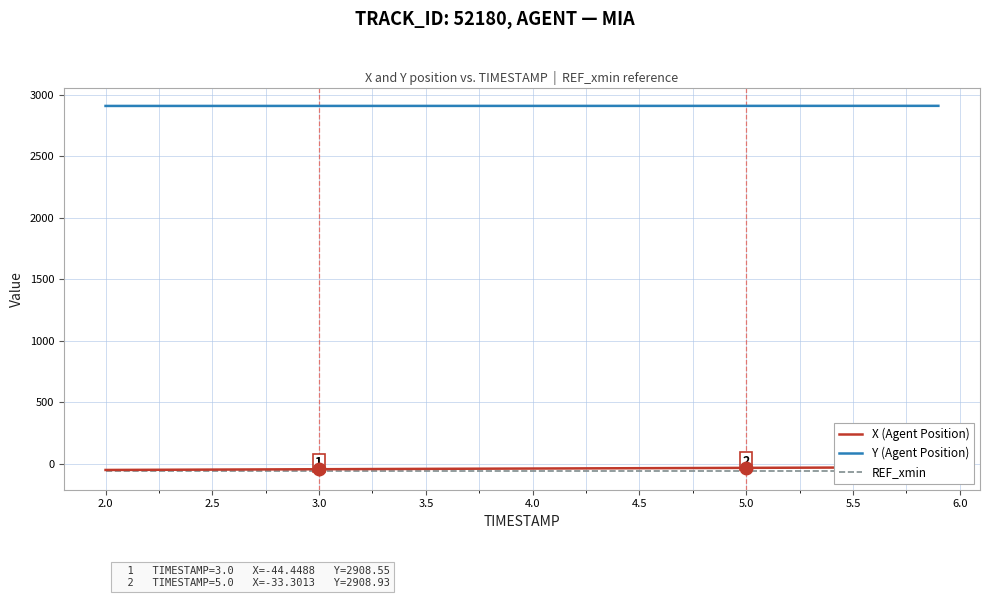

What is the lowest value of the Y (Agent Position) series?

2908.4